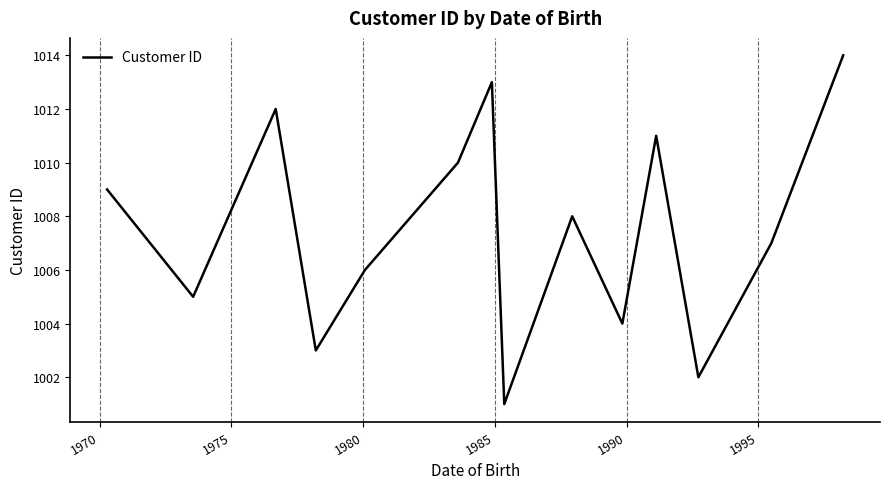

What is the minimum value shown in the chart?

1001